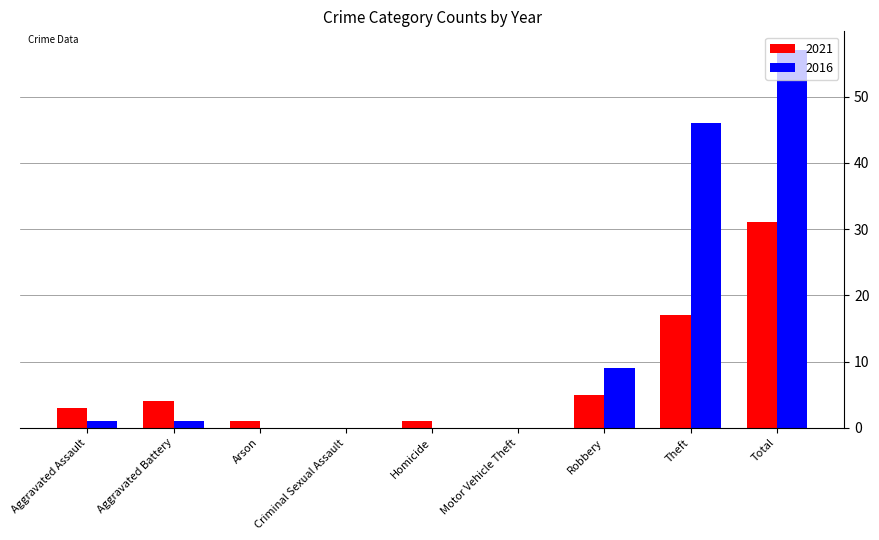

What is the greatest value displayed?

57